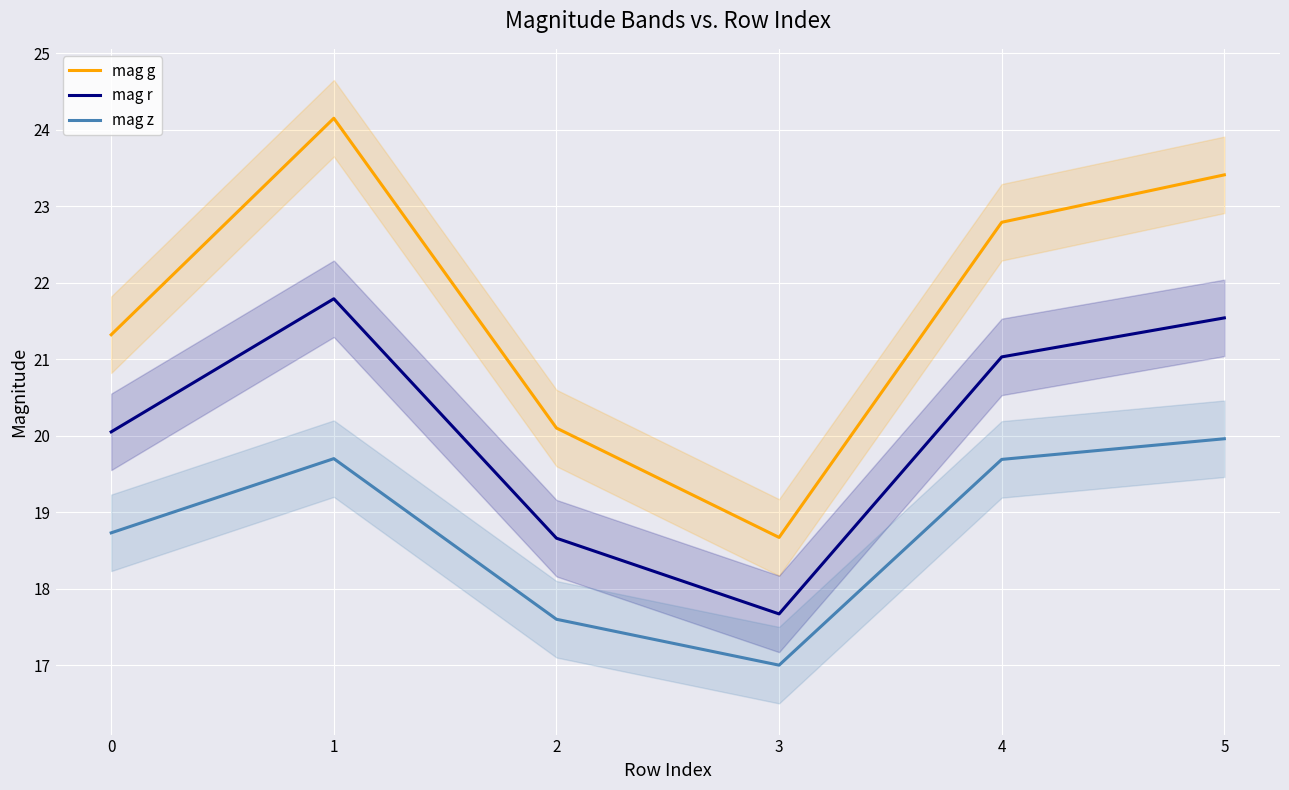

What are all the series names shown in the legend?

mag g, mag r, mag z